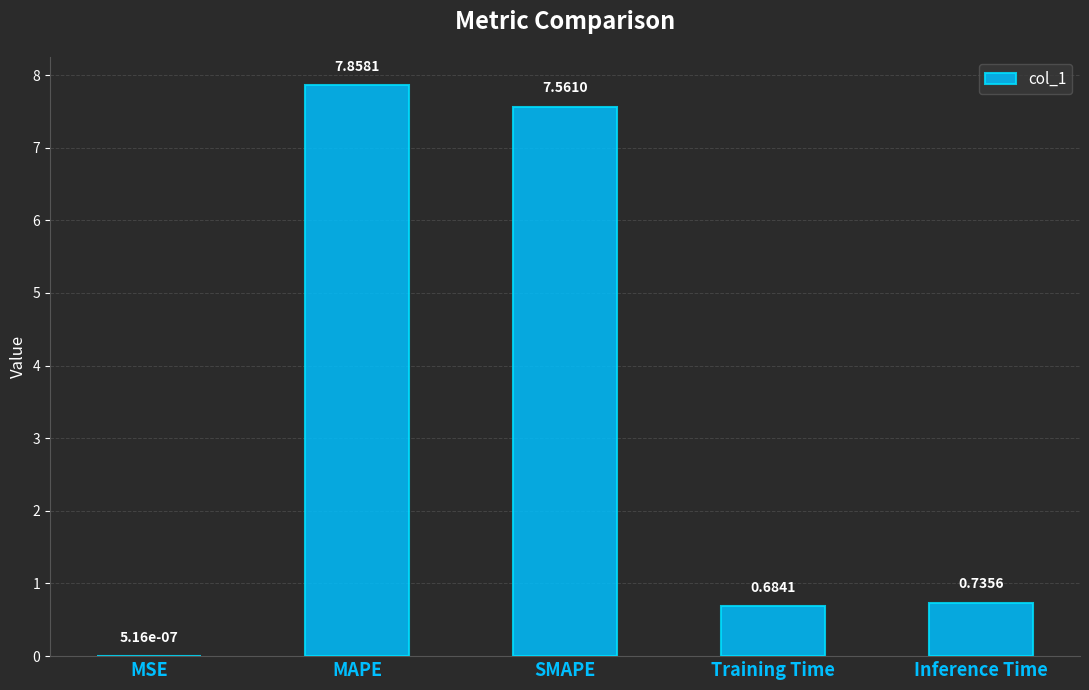

The chart shows a value of 3.1 at MAPE. True or false?

False